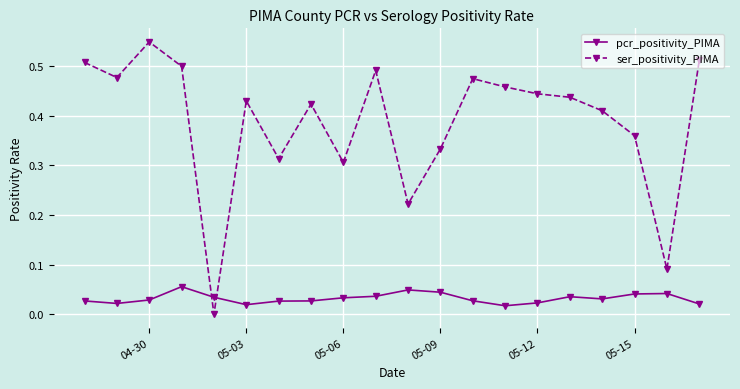

Which series has the widest spread of values?

ser_positivity_PIMA